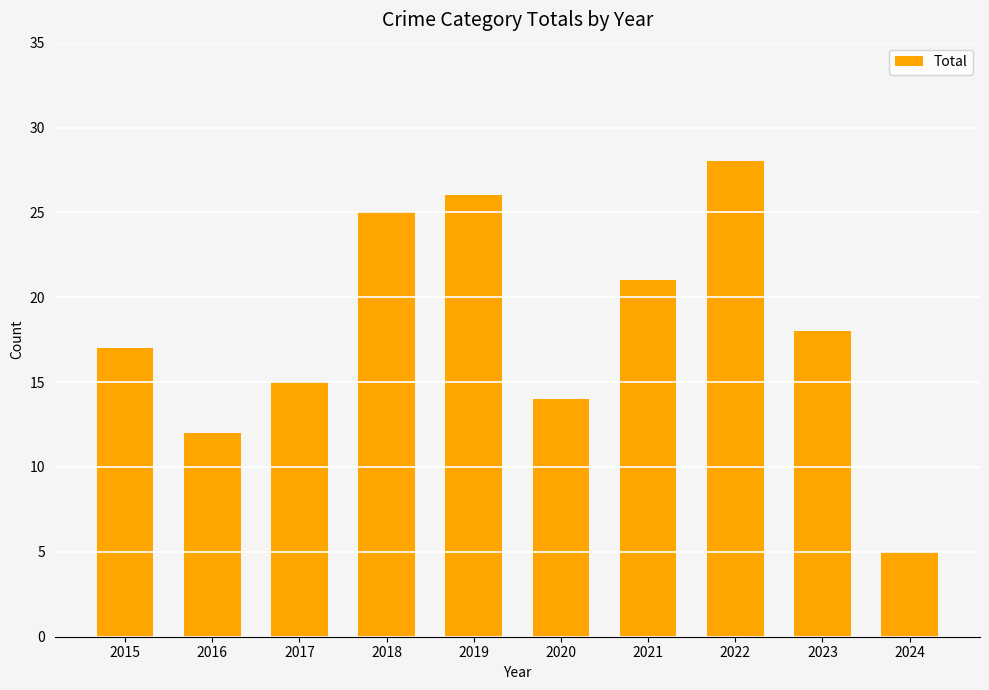

What is the value of the 3rd bar from the left?

15